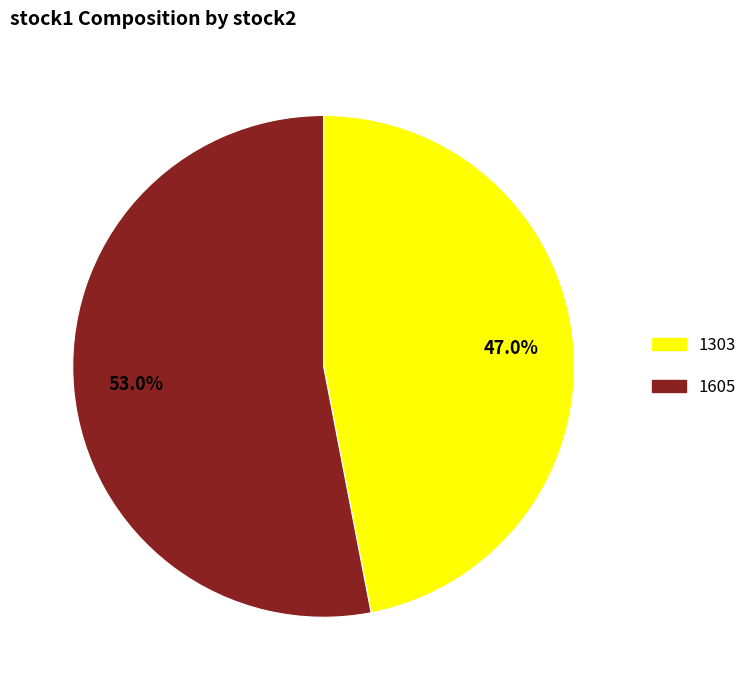

What is the smallest slice in the pie chart?

1303